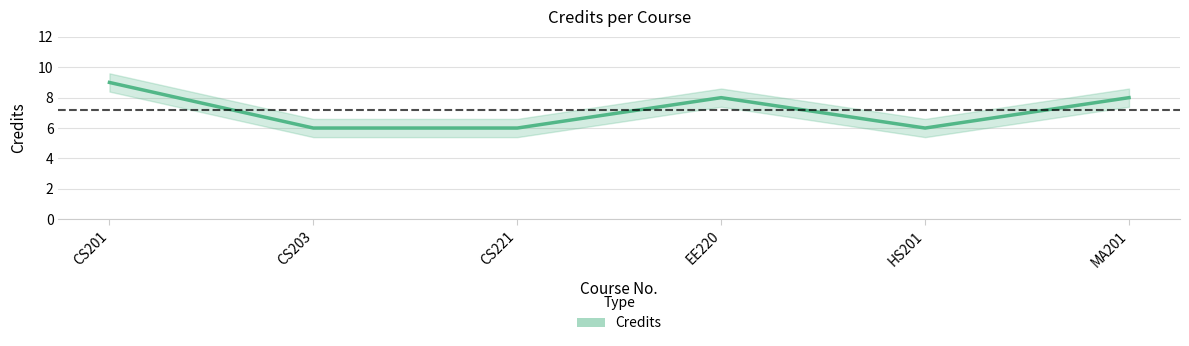

Reading right to left, extract all data points from this chart.

MA201=8	HS201=6	EE220=8	CS221=6	CS203=6	CS201=9